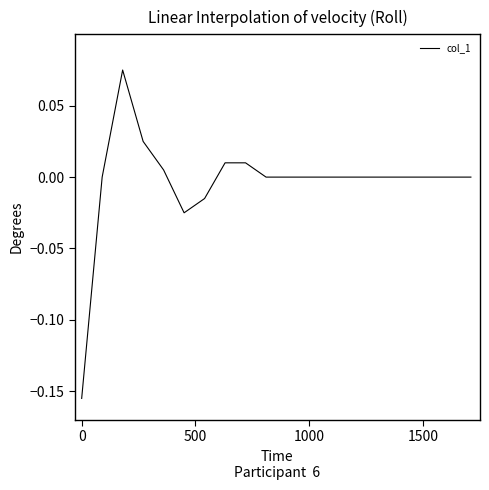

Is this an area chart (filled region under the line)?

No